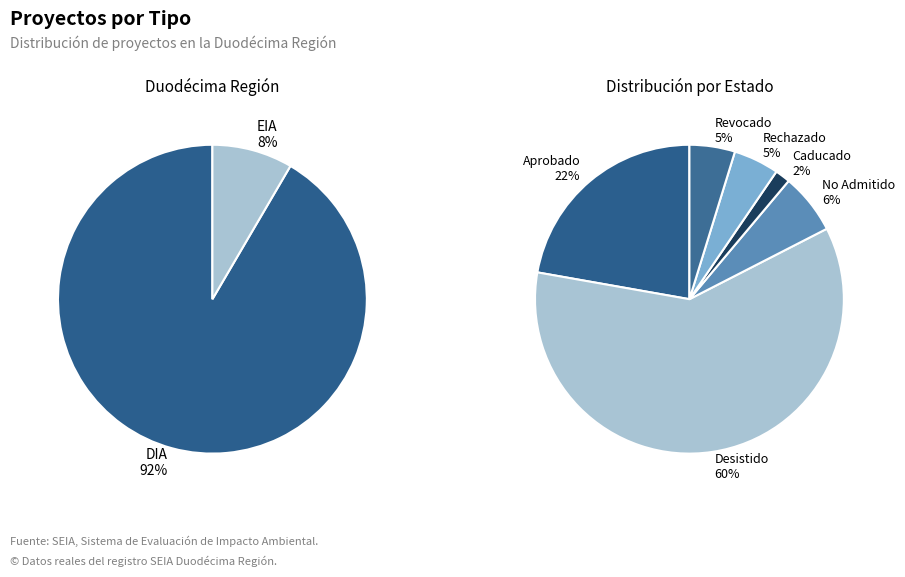

Which category has the biggest portion of the pie?

DIA